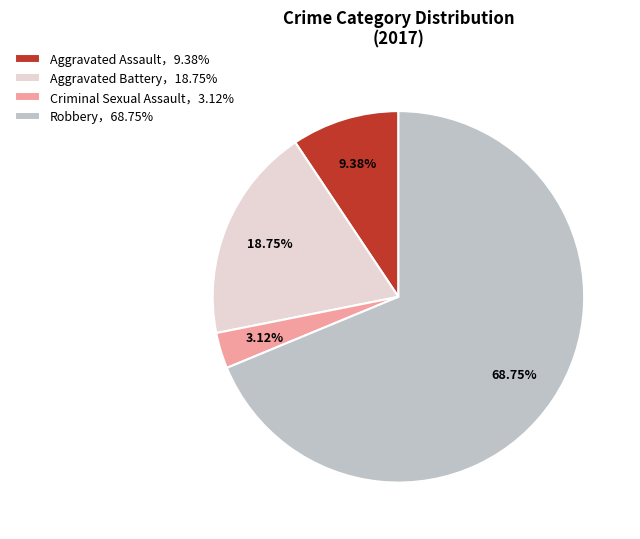

Combined, do Criminal Sexual Assault，3.12% and Aggravated Battery，18.75% account for over 50%?

No